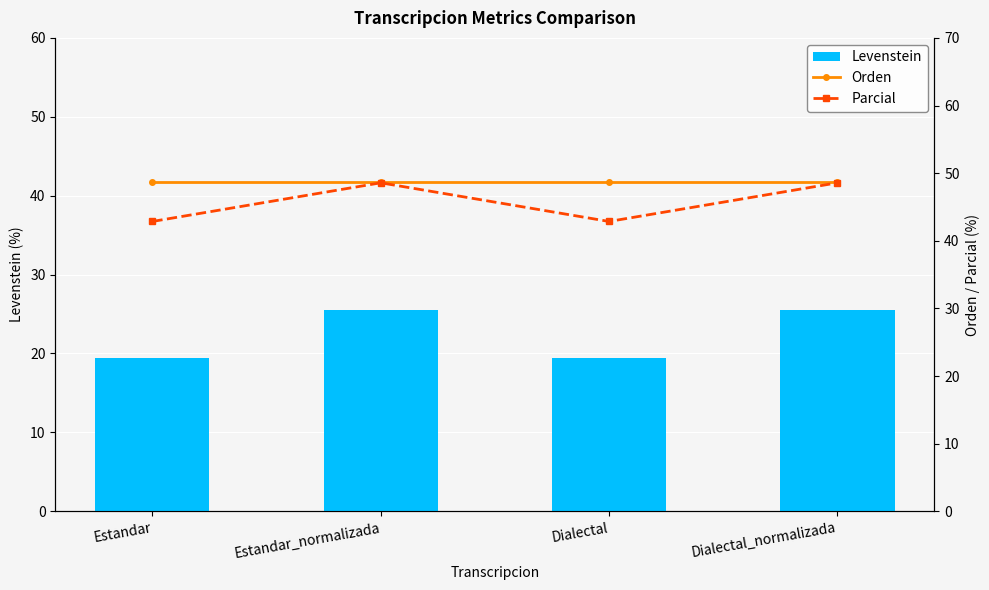

What is the greatest value displayed?

48.7